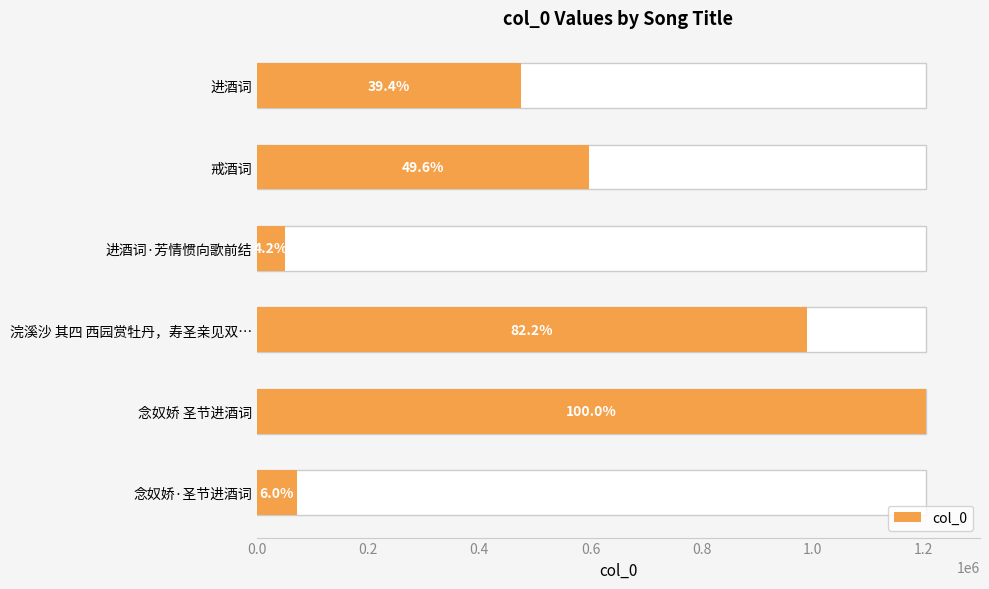

What is the value of the 4th bar from the left?

989975